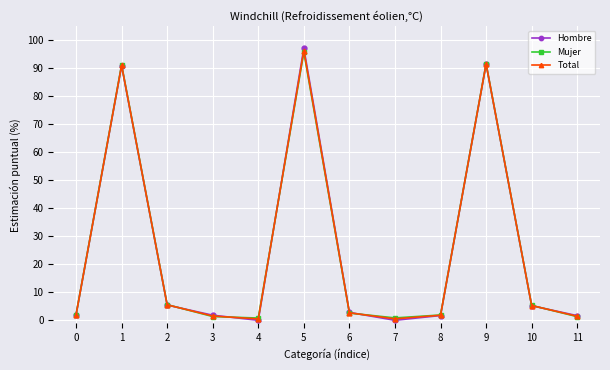

What is the total value across all series at 3?

4.7